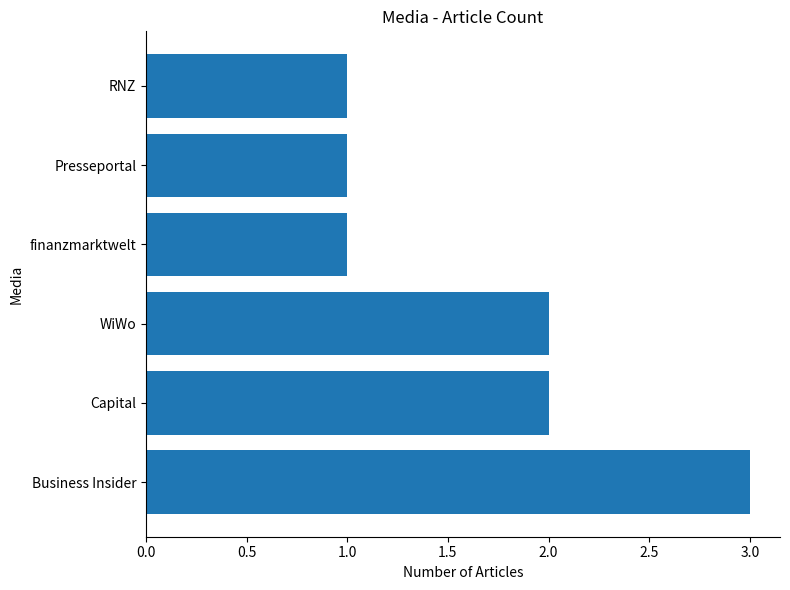

How many categories are shown in the chart?

6